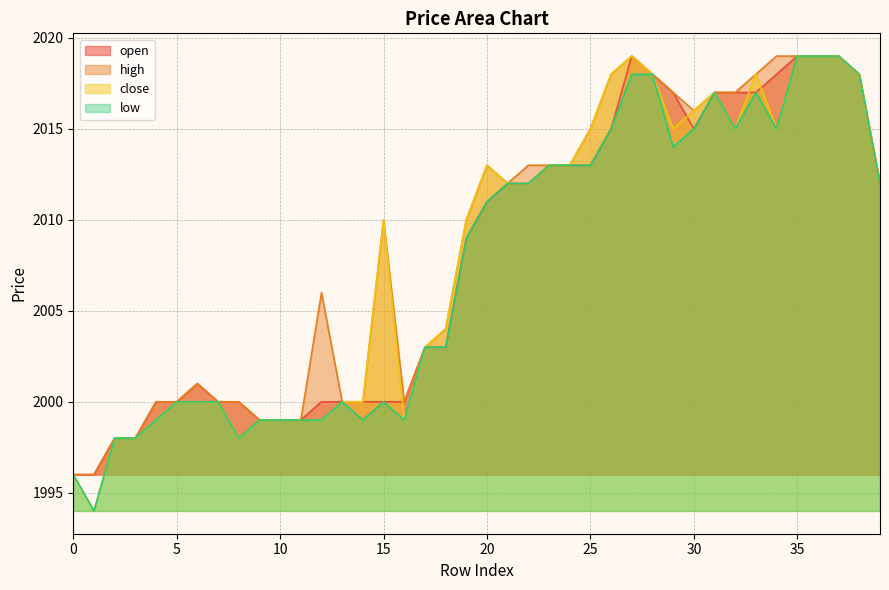

Reading right to left, transcribe all the data shown in this chart.

open: 39=2012	38=2018	37=2019	36=2019	35=2019	34=2018	33=2017	32=2017	31=2017	30=2015	29=2017	28=2018	27=2019	26=2015	25=2013	24=2013	23=2013	22=2012	21=2012	20=2011	19=2009	18=2003	17=2003	16=2000	15=2000	14=2000	13=2000	12=2000	11=1999	10=1999	9=1999	8=2000	7=2000	6=2001	5=2000	4=2000	3=1998	2=1998	1=1996	0=1996
high: 39=2012	38=2018	37=2019	36=2019	35=2019	34=2019	33=2018	32=2017	31=2017	30=2016	29=2017	28=2018	27=2019	26=2018	25=2015	24=2013	23=2013	22=2013	21=2012	20=2013	19=2010	18=2004	17=2003	16=2000	15=2010	14=2000	13=2000	12=2006	11=1999	10=1999	9=1999	8=2000	7=2000	6=2001	5=2000	4=2000	3=1998	2=1998	1=1996	0=1996
close: 39=2012	38=2018	37=2019	36=2019	35=2019	34=2015	33=2018	32=2015	31=2017	30=2016	29=2015	28=2018	27=2019	26=2018	25=2015	24=2013	23=2013	22=2012	21=2012	20=2013	19=2010	18=2004	17=2003	16=1999	15=2010	14=2000	13=2000	12=1999	11=1999	10=1999	9=1999	8=1998	7=2000	6=2000	5=2000	4=1999	3=1998	2=1998	1=1994	0=1996
low: 39=2012	38=2018	37=2019	36=2019	35=2019	34=2015	33=2017	32=2015	31=2017	30=2015	29=2014	28=2018	27=2018	26=2015	25=2013	24=2013	23=2013	22=2012	21=2012	20=2011	19=2009	18=2003	17=2003	16=1999	15=2000	14=1999	13=2000	12=1999	11=1999	10=1999	9=1999	8=1998	7=2000	6=2000	5=2000	4=1999	3=1998	2=1998	1=1994	0=1996